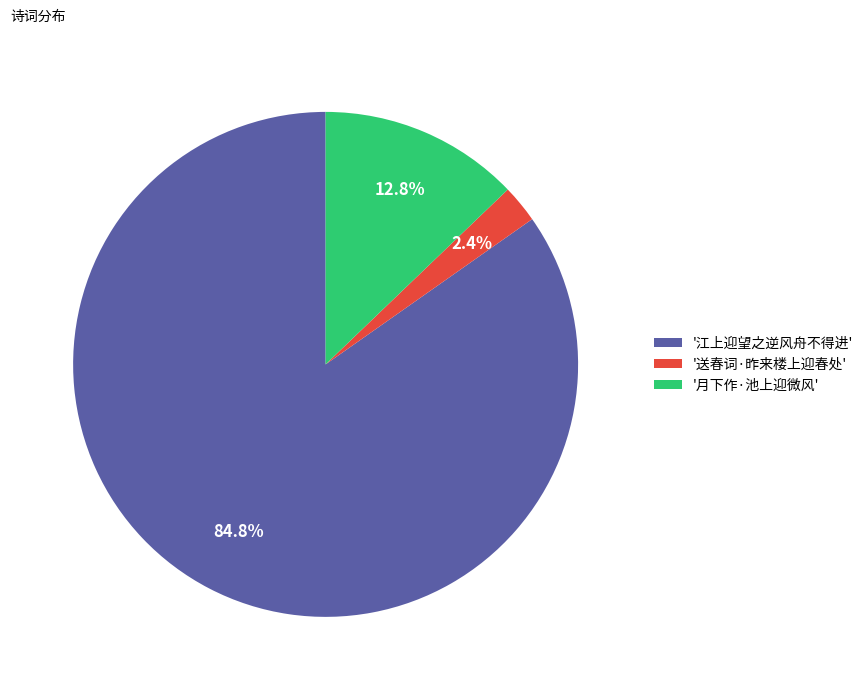

What percentage do '月下作·池上迎微风' and '江上迎望之逆风舟不得进' together represent?

97.6%